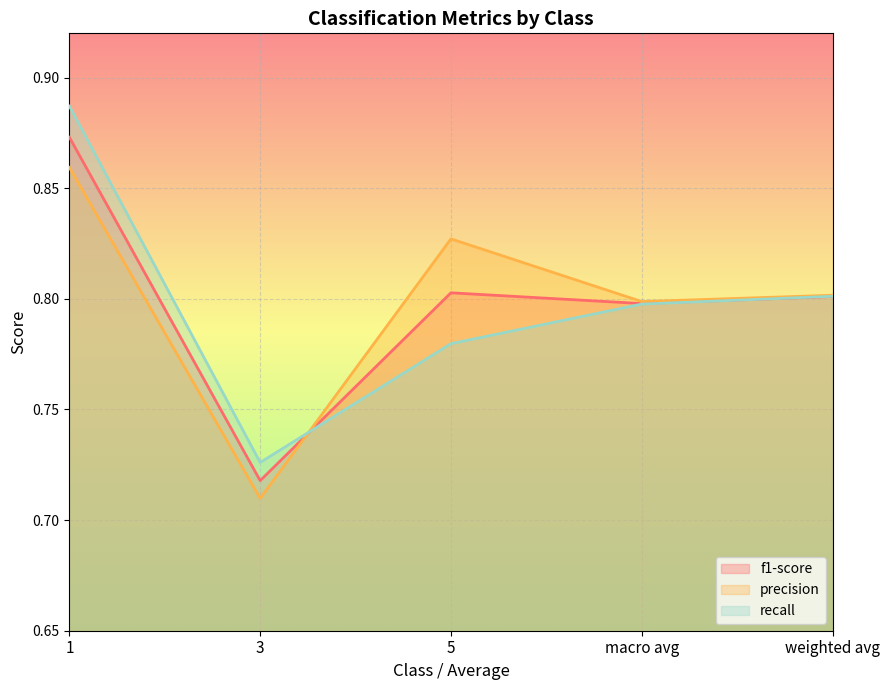

How many data points does each series have?

5